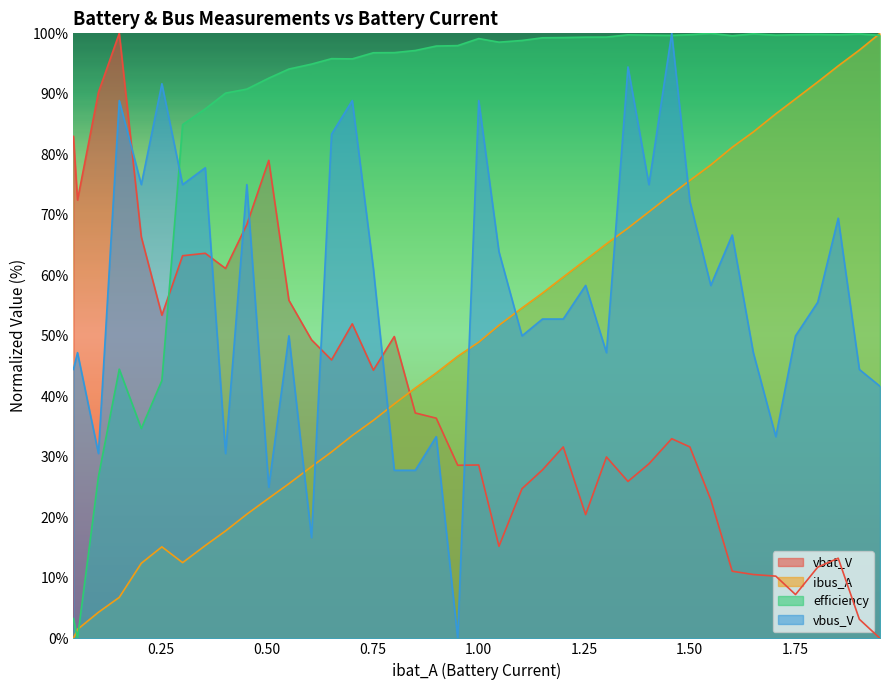

Which series has the largest total across all categories?

efficiency